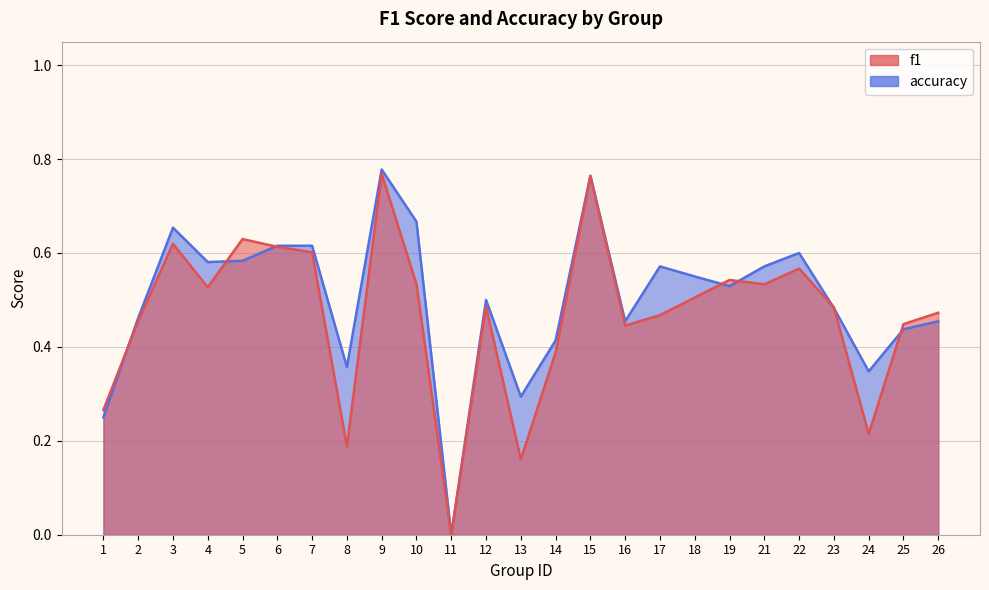

How many series are shown in this chart?

2